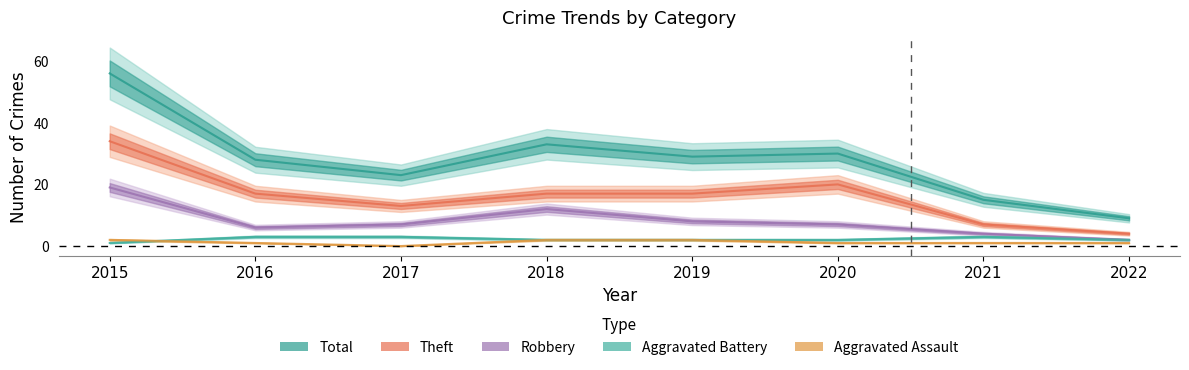

How many values in the Aggravated Battery series are below 2?

1